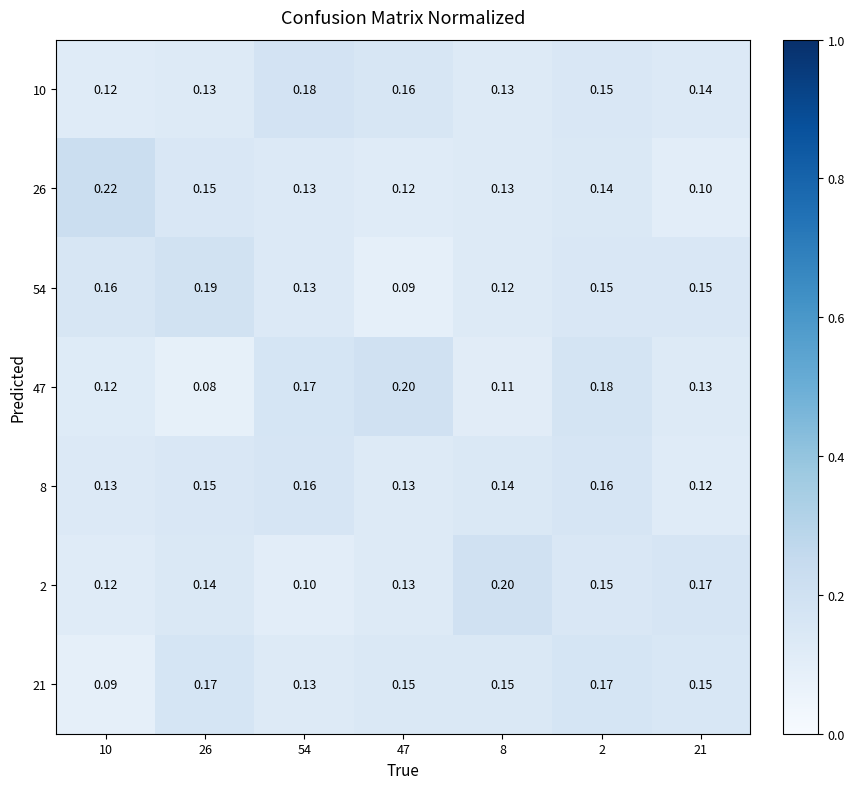

What is the maximum value shown in the chart?

0.2